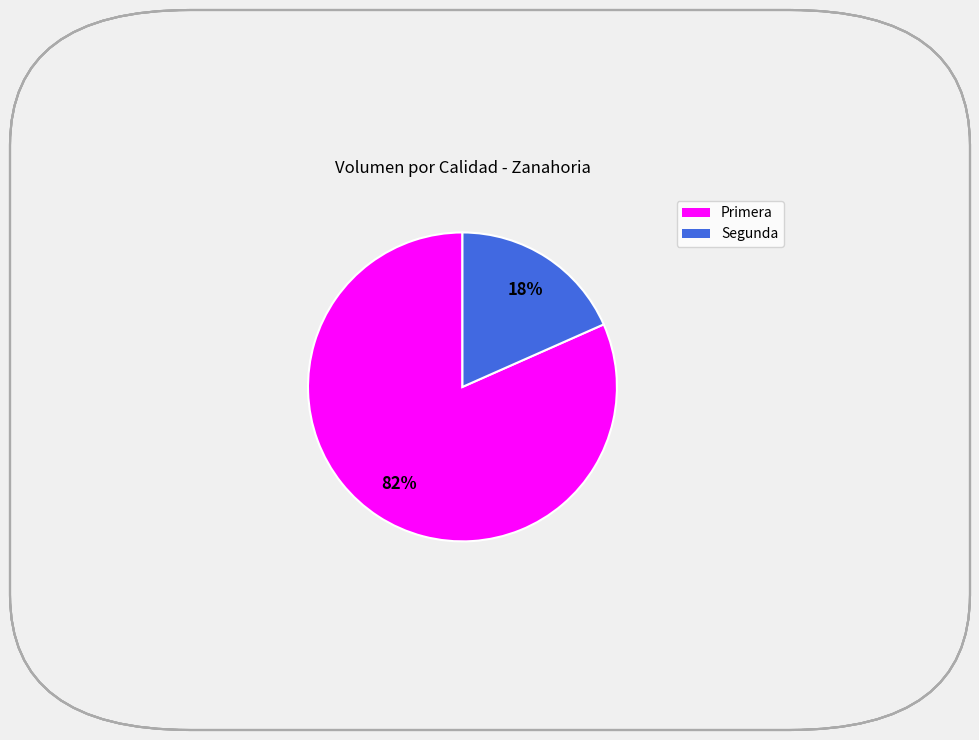

To the nearest percent, what portion does Primera represent?

82%